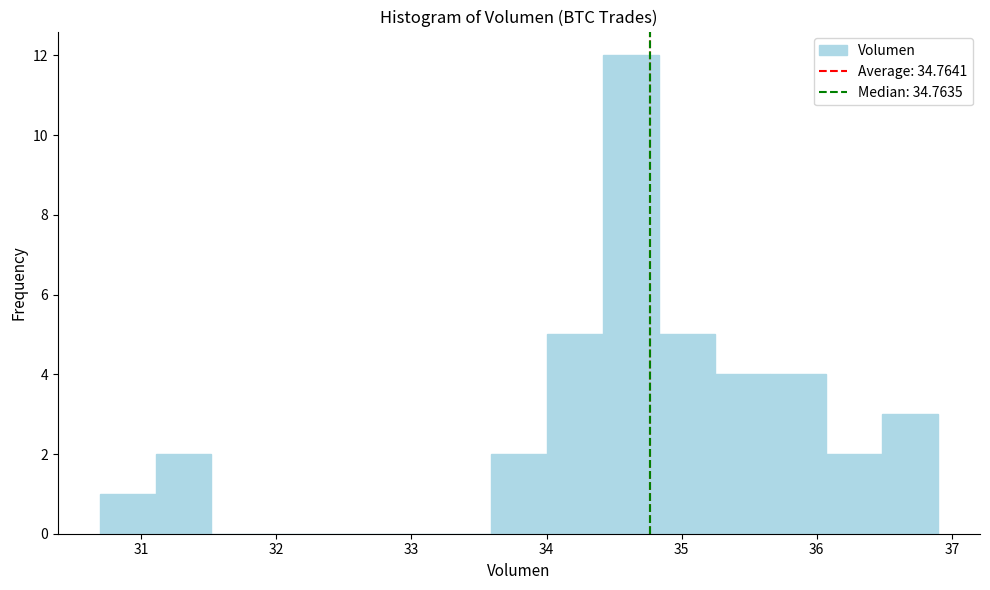

Reading left to right, transcribe this chart: for each bar, give the range it covers on the x-axis and its height. Neither the bar edges nor the heights are printed on the chart, so give them approximately, as read against the axes.

30.7 to 31.1: 1
31.1 to 31.5: 2
31.5 to 31.9: 0
31.9 to 32.3: 0
32.3 to 32.8: 0
32.8 to 33.2: 0
33.2 to 33.6: 0
33.6 to 34.0: 2
34.0 to 34.4: 5
34.4 to 34.8: 12
34.8 to 35.2: 5
35.2 to 35.7: 4
35.7 to 36.1: 4
36.1 to 36.5: 2
36.5 to 36.9: 3